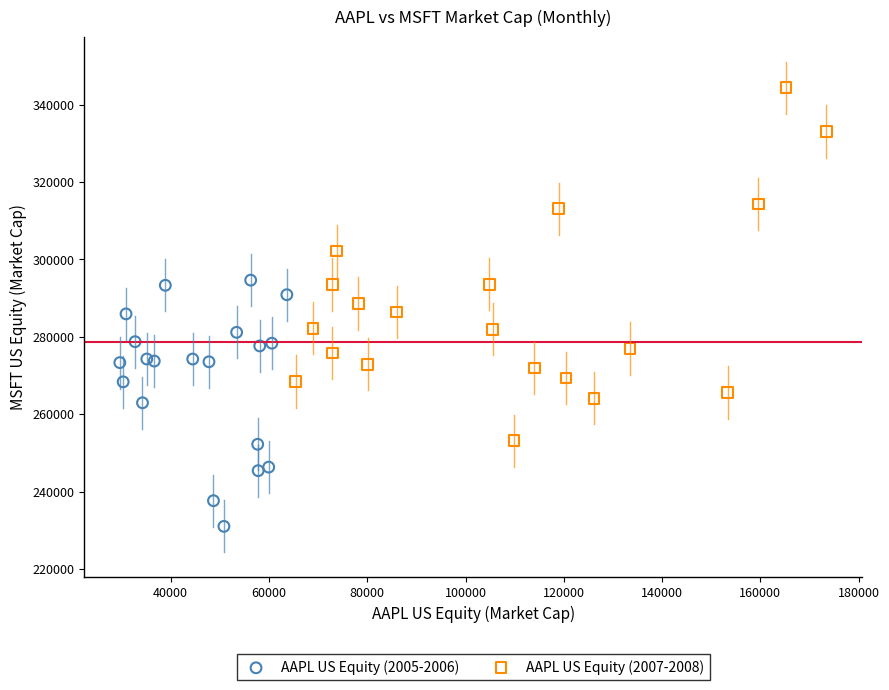

Which series contains the lowest Y value?

AAPL US Equity (2005-2006)